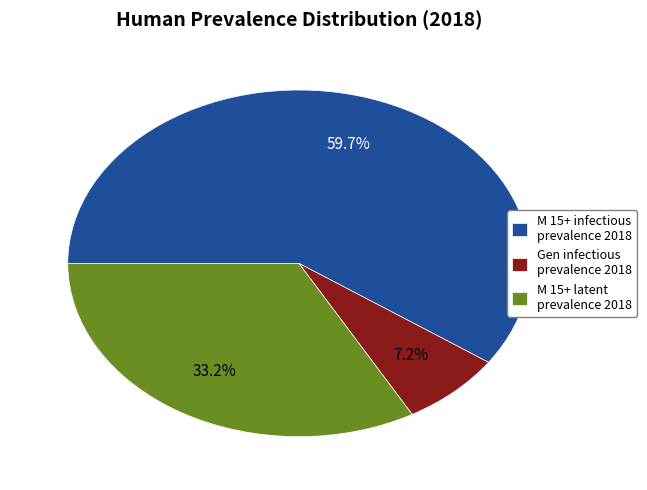

Does M 15+ infectious prevalence 2018 account for over 50% of the chart?

Yes